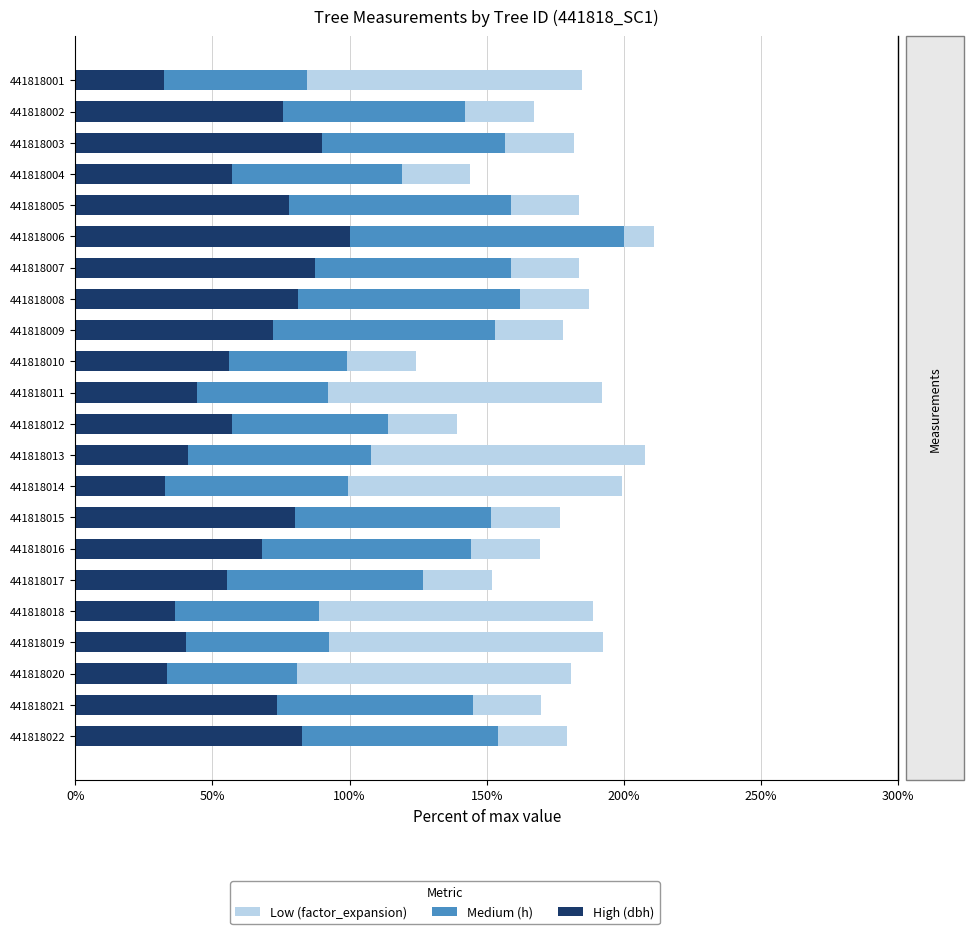

The value of h (Medium) at 441818014 is 66.7. True or false?

True